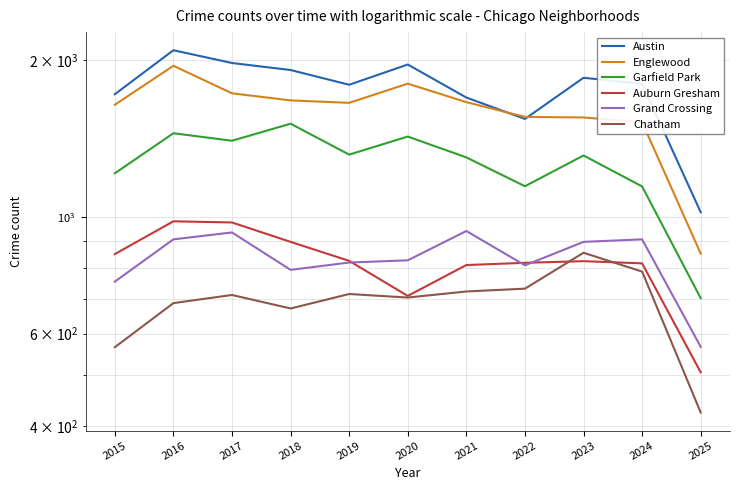

What is the highest value of the Garfield Park series?

1510